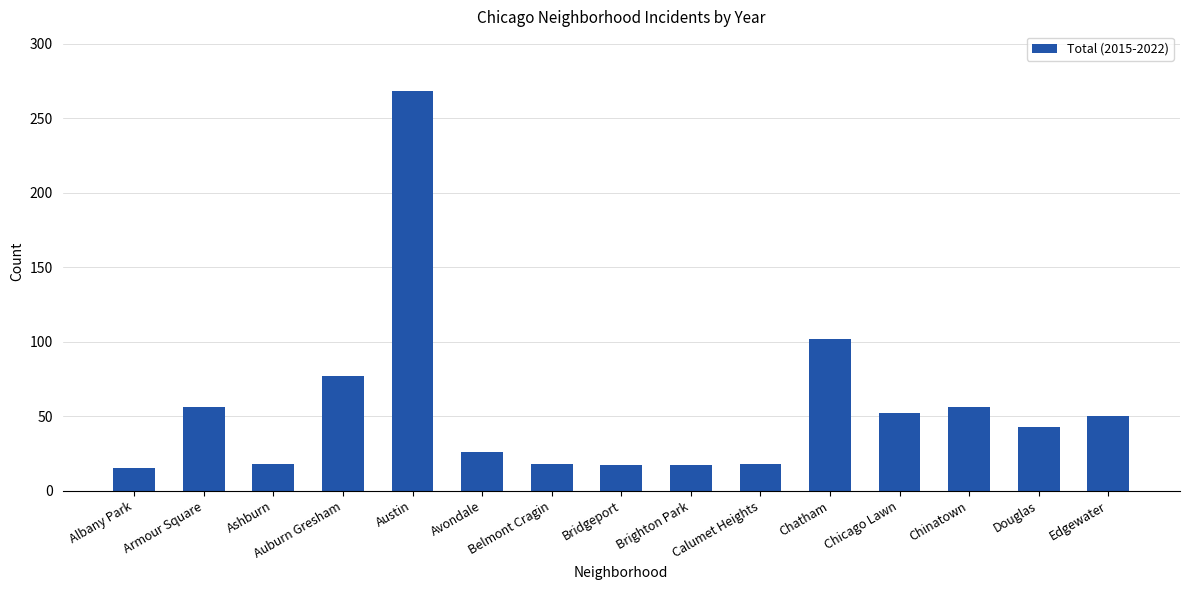

Approximately how many times larger is the value at Armour Square compared to Austin?

0.2